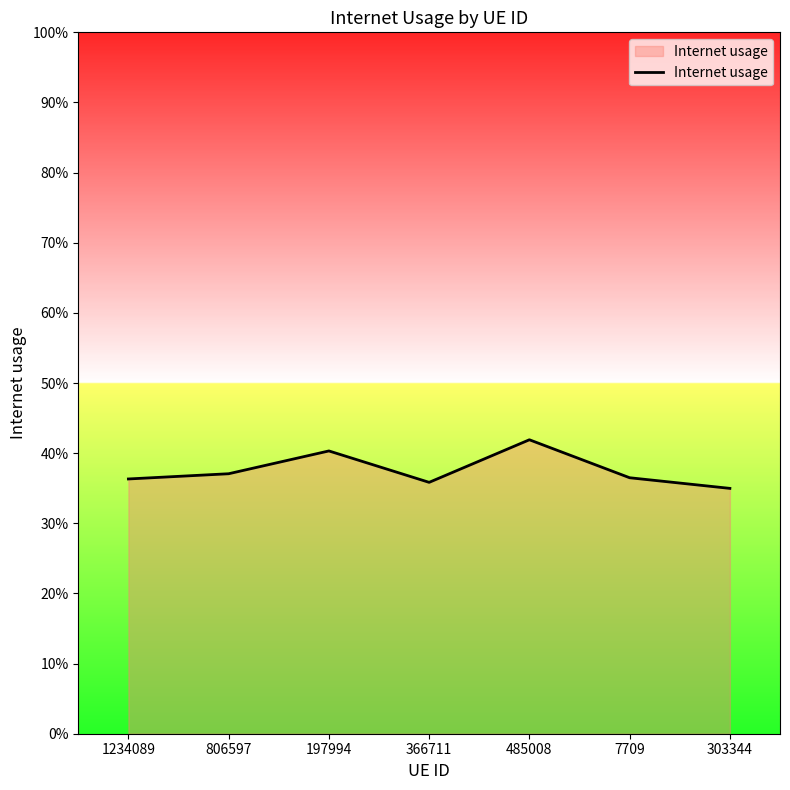

Does the chart display data point markers on the line(s)?

No